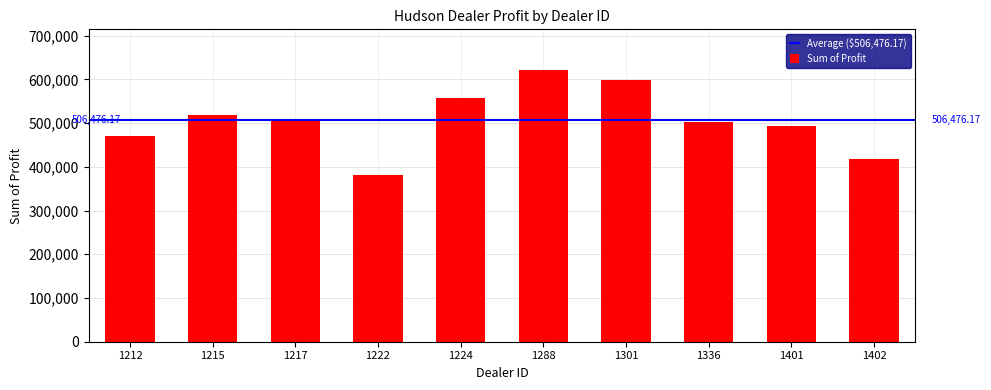

What is the average value?

506476.2